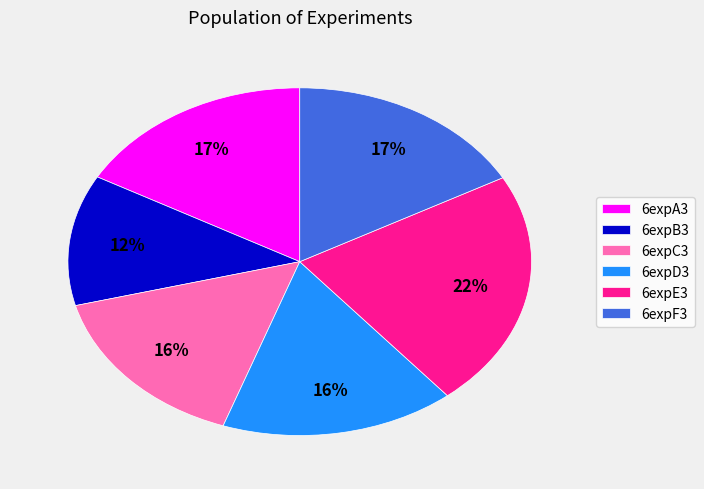

To the nearest percent, what is the average slice percentage?

17%